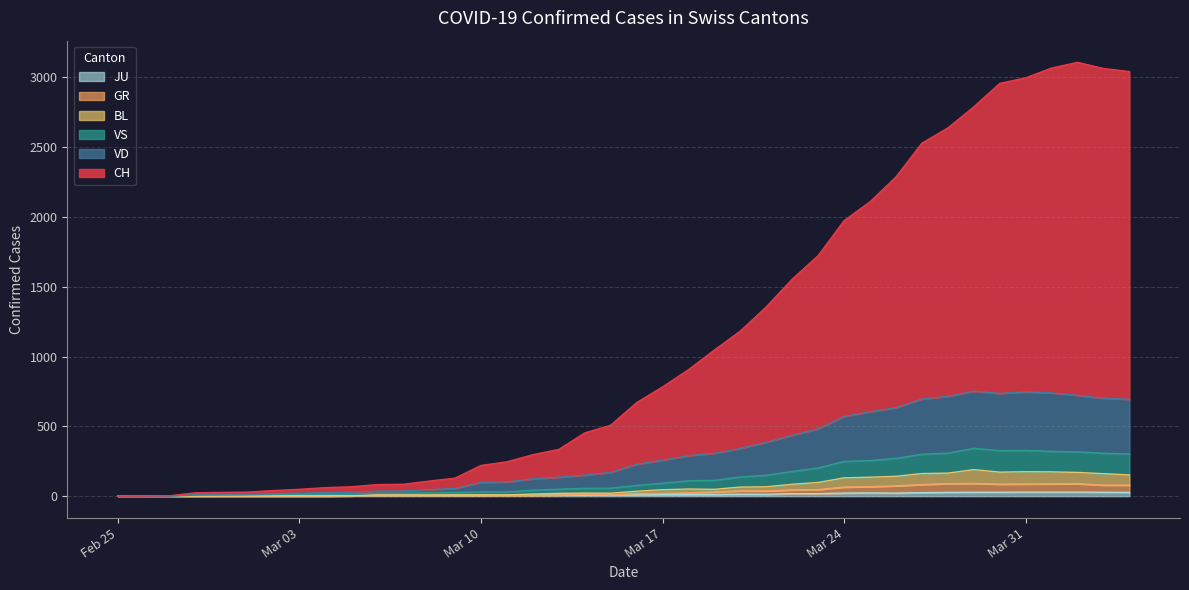

Is the value of BL at 22 greater than the value of GR at 6?

Yes